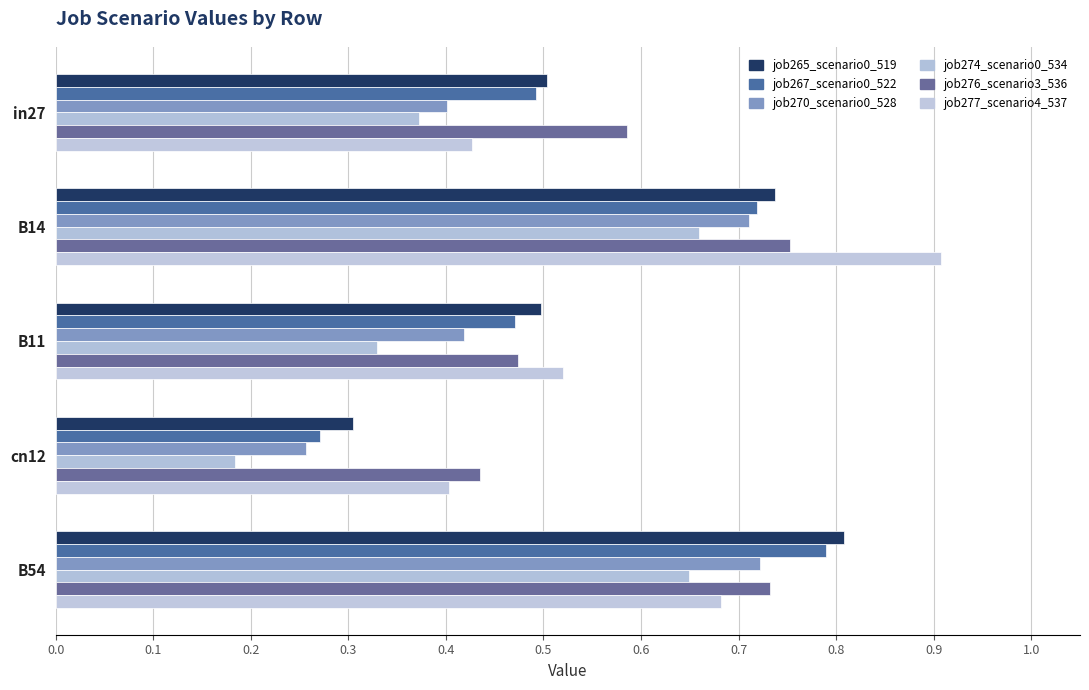

What is the sum of all job265_scenario0_519 values?

2.9